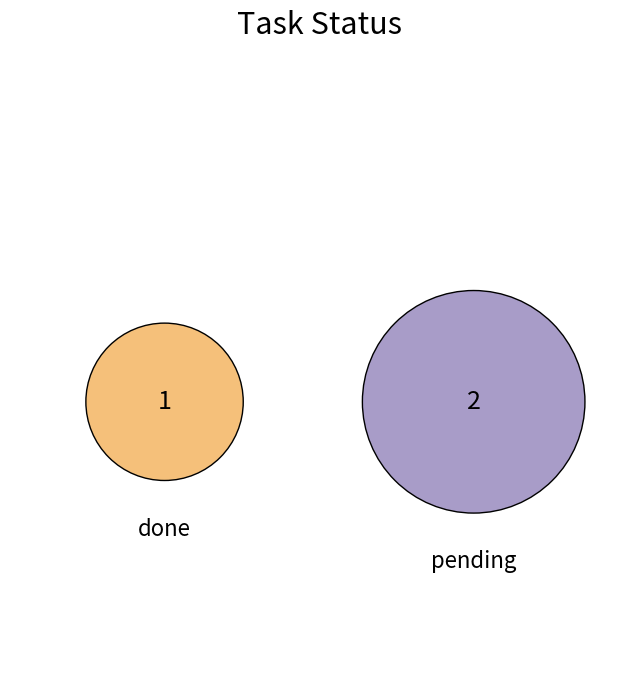

What percentage is the done slice, to the nearest percent?

33%